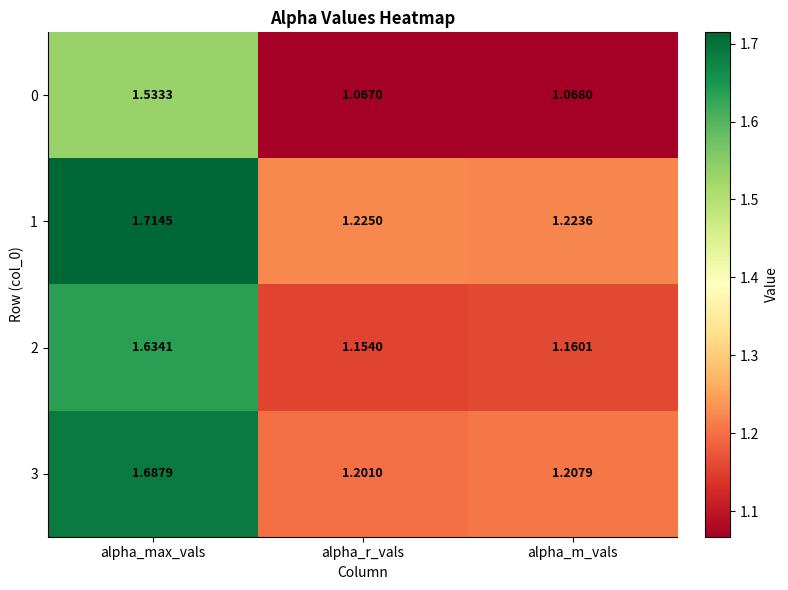

List the labels in order of 2 value, smallest first.

alpha_r_vals, alpha_m_vals, alpha_max_vals